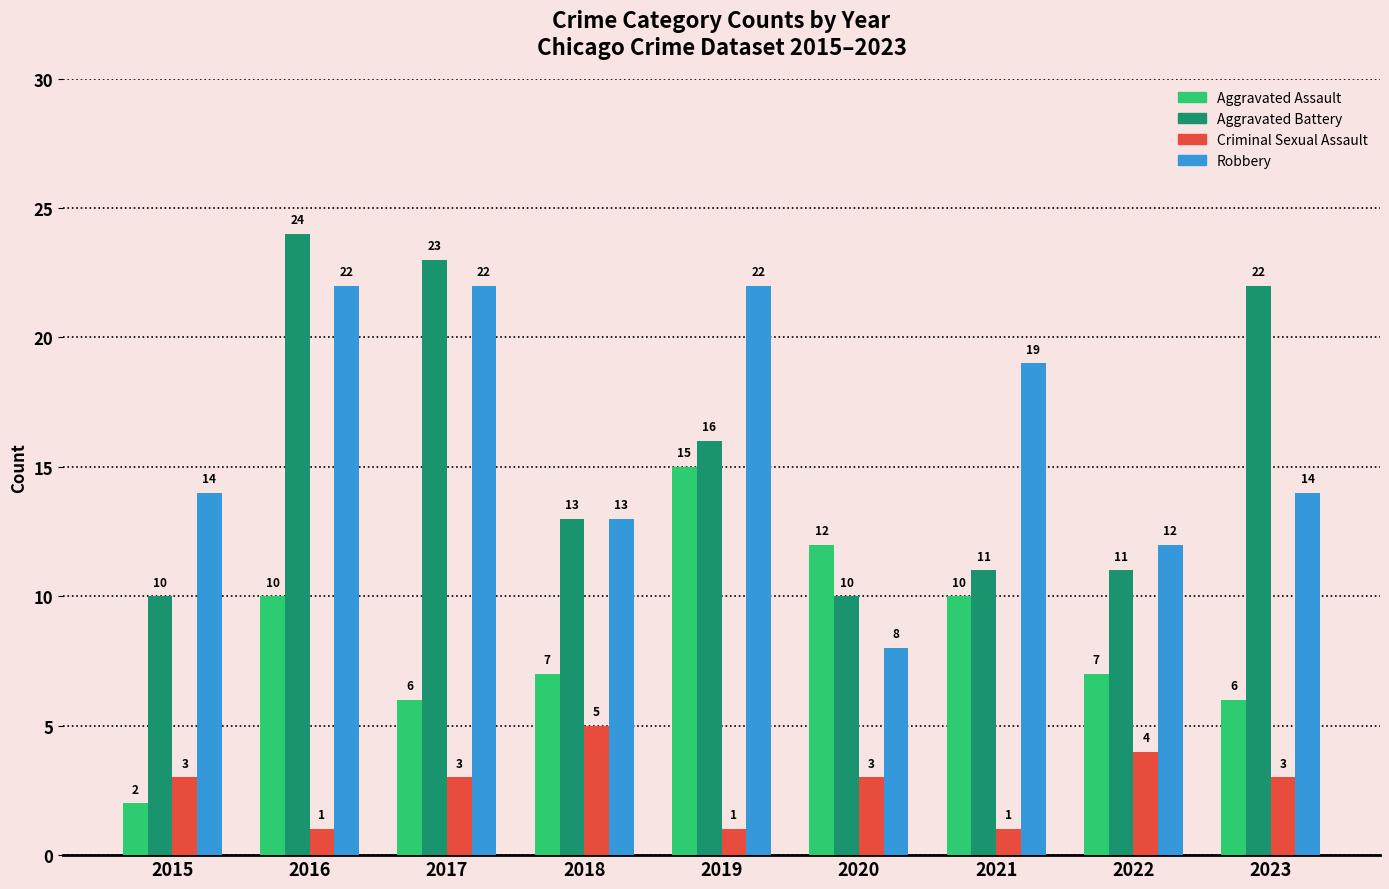

How many groups of bars are there?

9